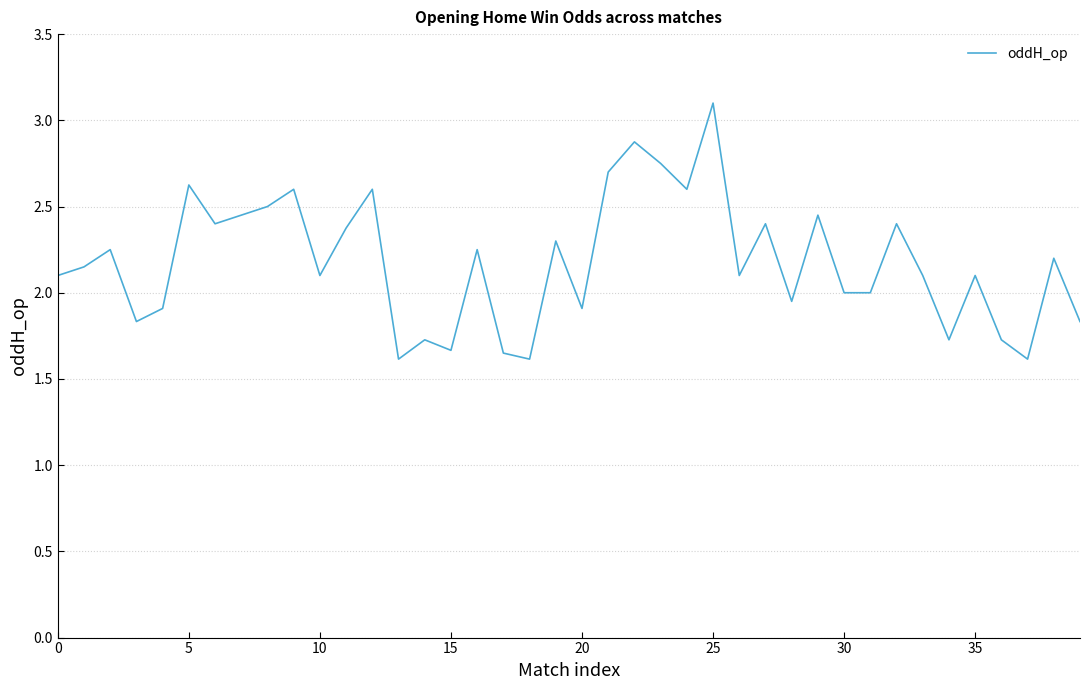

What is the sum of all values?

87.3